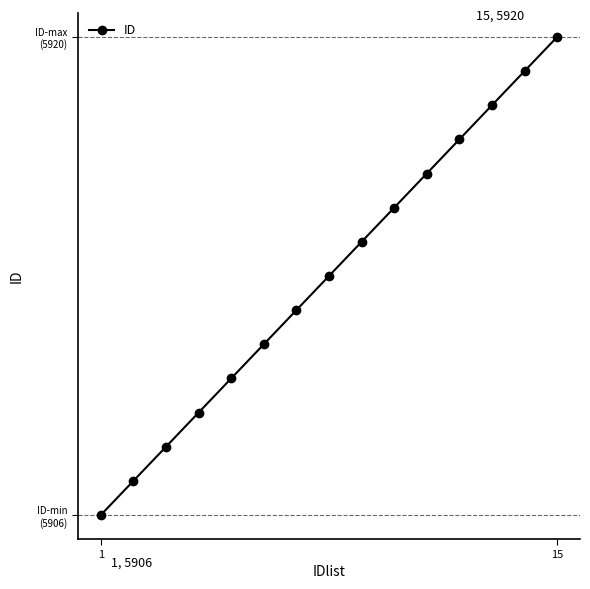

Does the chart display data point markers on the line(s)?

Yes